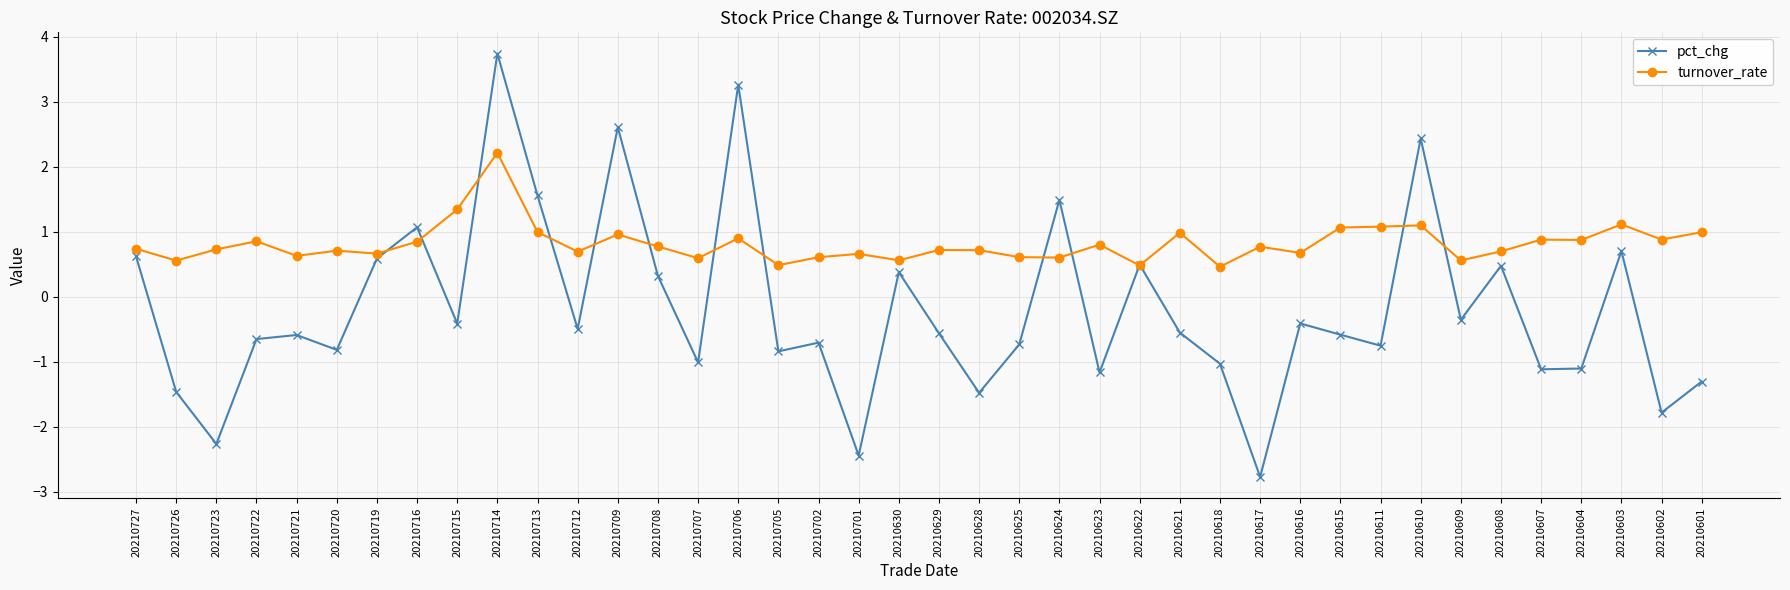

What is the difference between the turnover_rate values at 20210607 and 20210616?

0.2